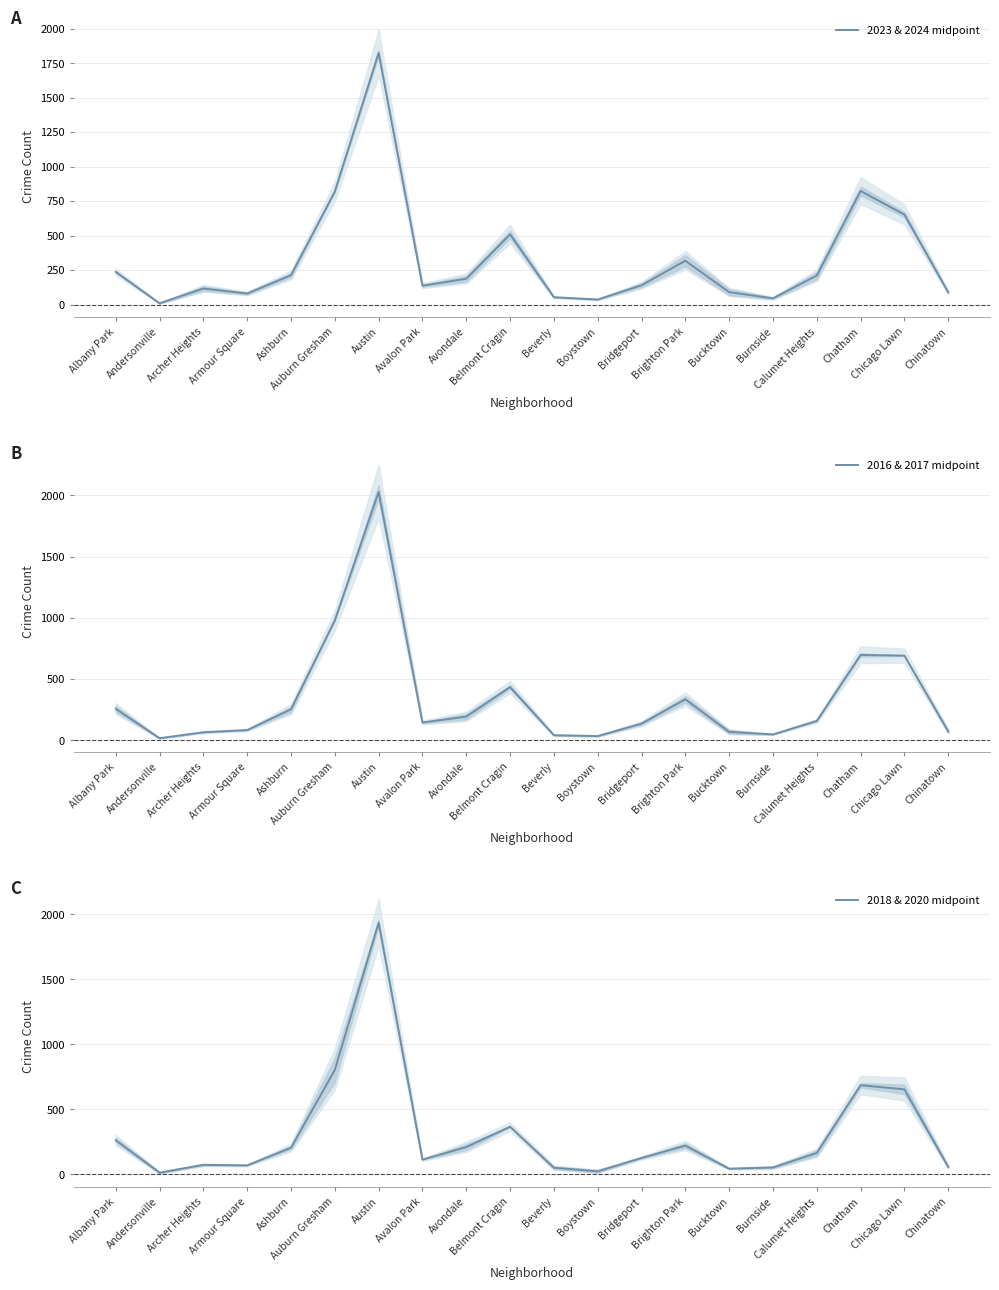

Which series ends up on top after the final intersection of 2018 & 2020 midpoint and 2023 & 2024 midpoint?

2023 & 2024 midpoint